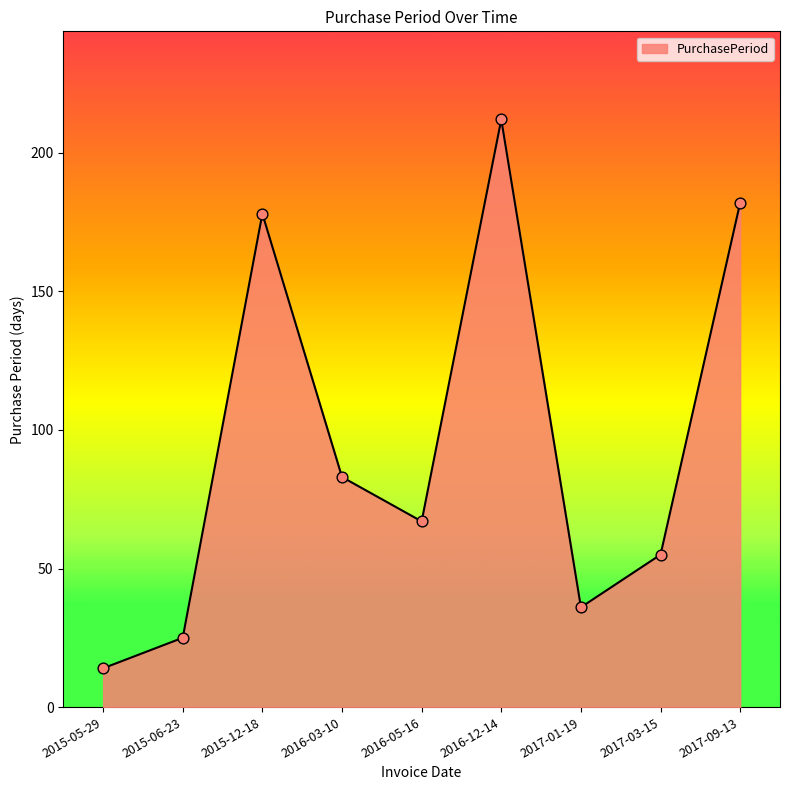

Between 2016-03-10 and 2017-01-19, which is larger?

2016-03-10